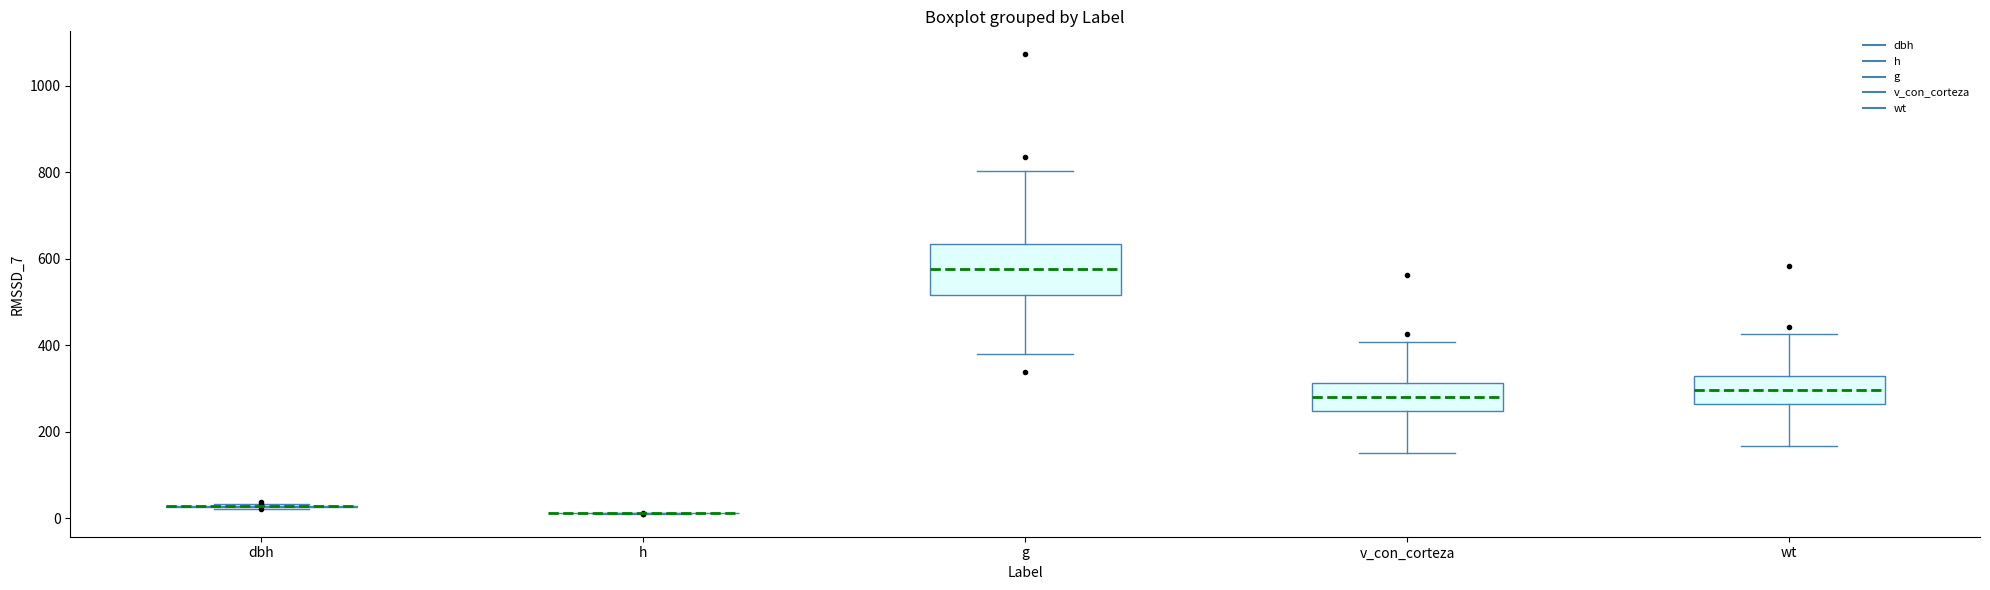

Reading left to right, read every box against the y-axis: the position of its median line, the range the box covers, and the ends of its whiskers. The values are not printed on the chart, so give them approximately, as read against the axis.

dbh: box collapsed to a line at 20, whiskers 20 to 40
h: box collapsed to a line at 20, whiskers 20 to 20
g: median 580, box 520 to 640, whiskers 380 to 800
v_con_corteza: median 280, box 240 to 320, whiskers 160 to 400
wt: median 300, box 260 to 320, whiskers 160 to 420